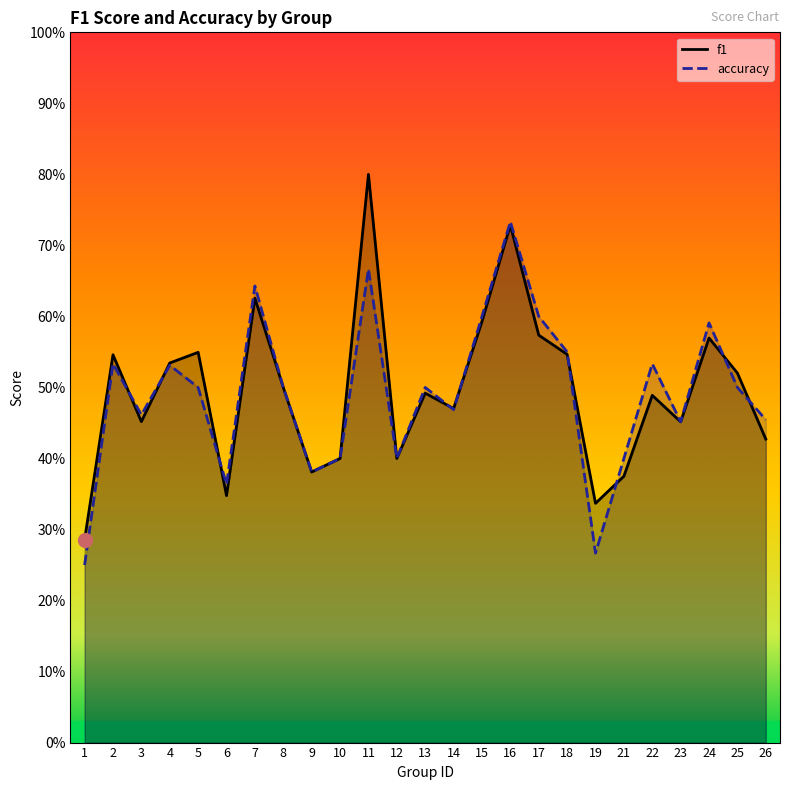

How many intersections are there between f1 and accuracy?

9